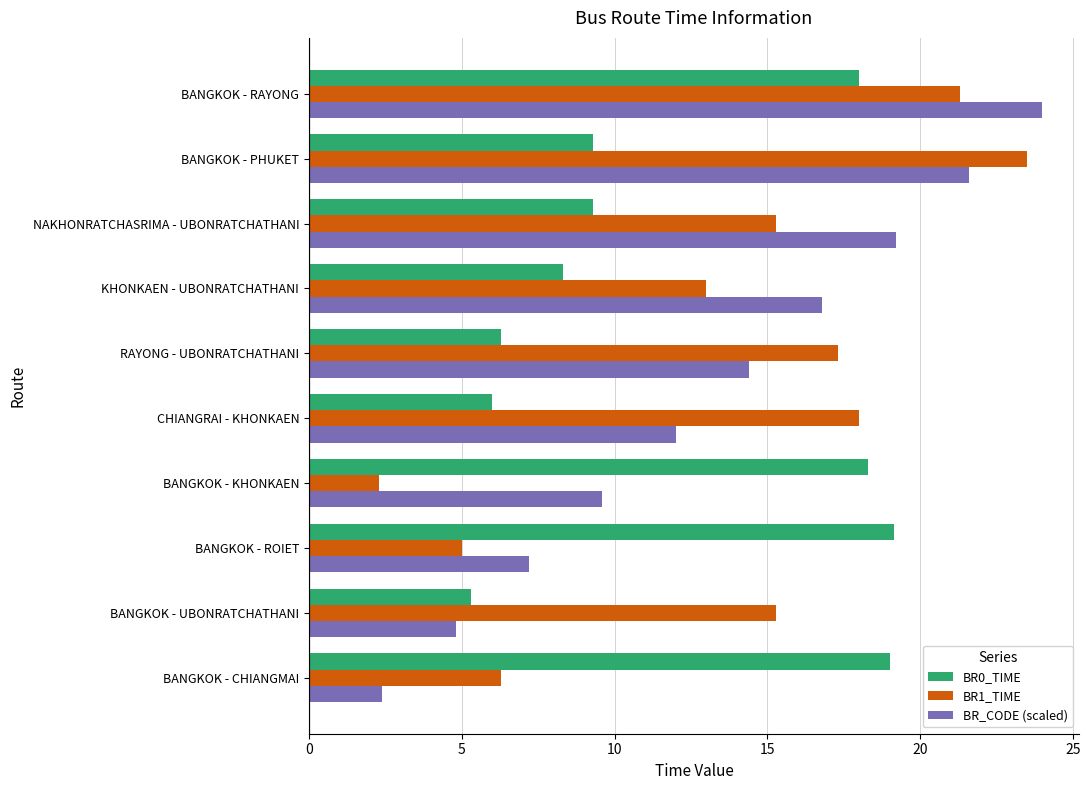

What is the total value across all series at BANGKOK - UBONRATCHATHANI?

25.4